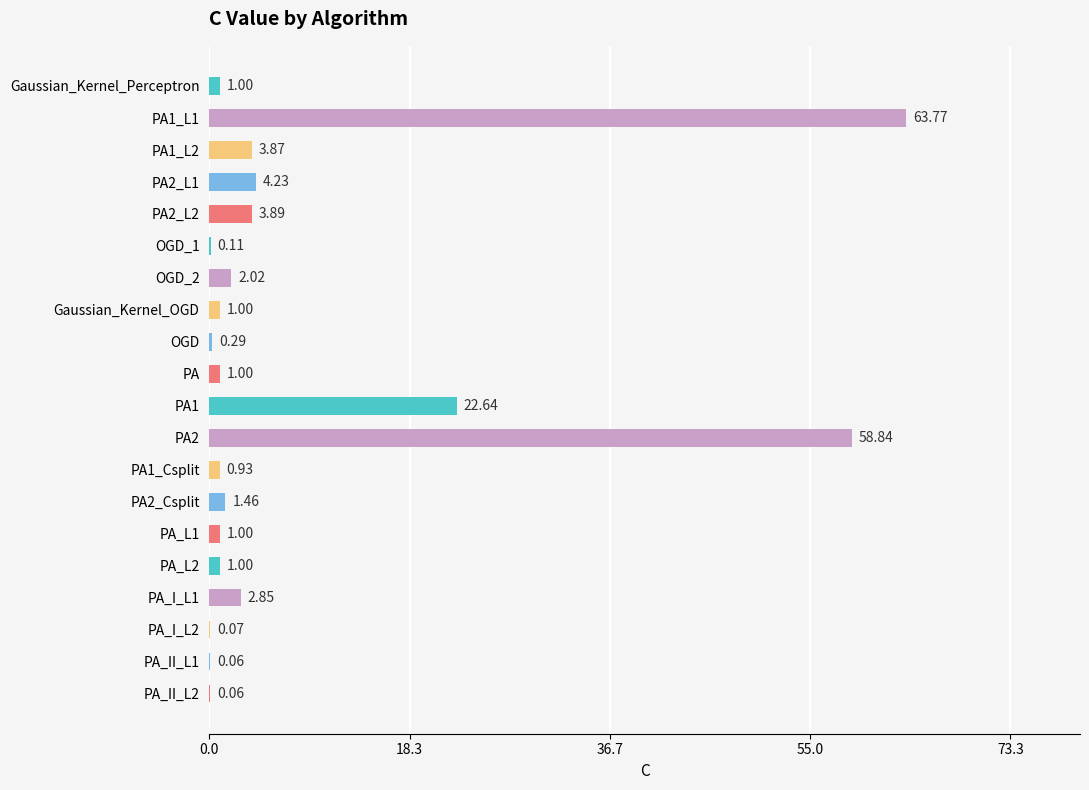

What is the sum of all values?

170.1